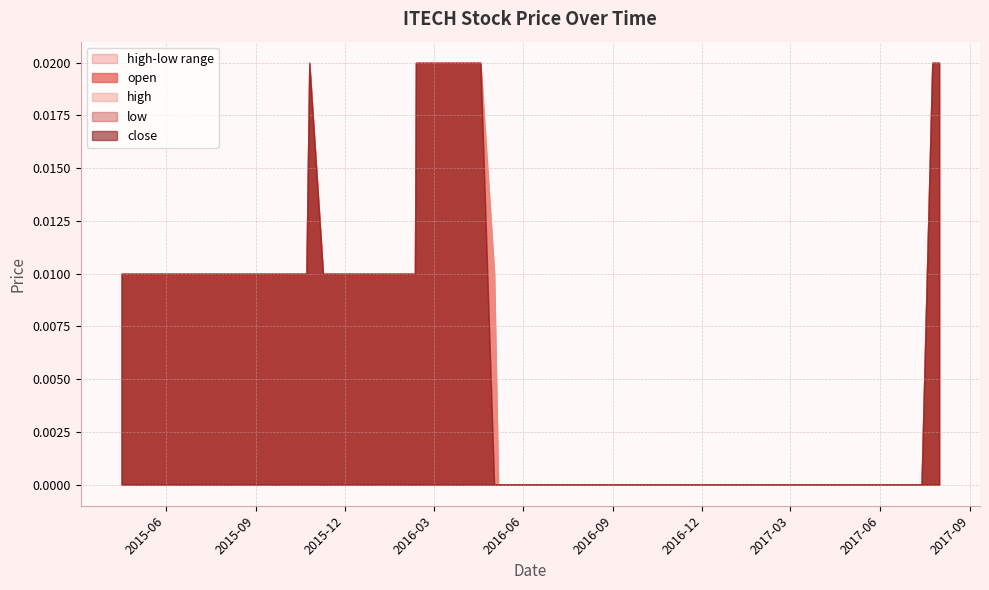

True or false: open has a value of 0.0 at 2017-03-21.

True